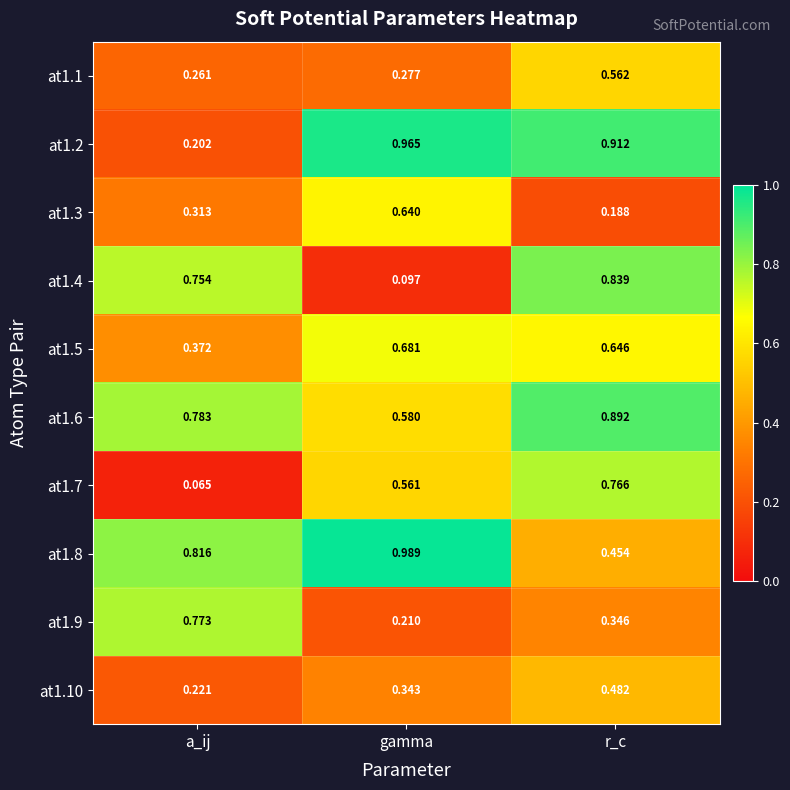

At which label is at1.5 closest to 0?

a_ij